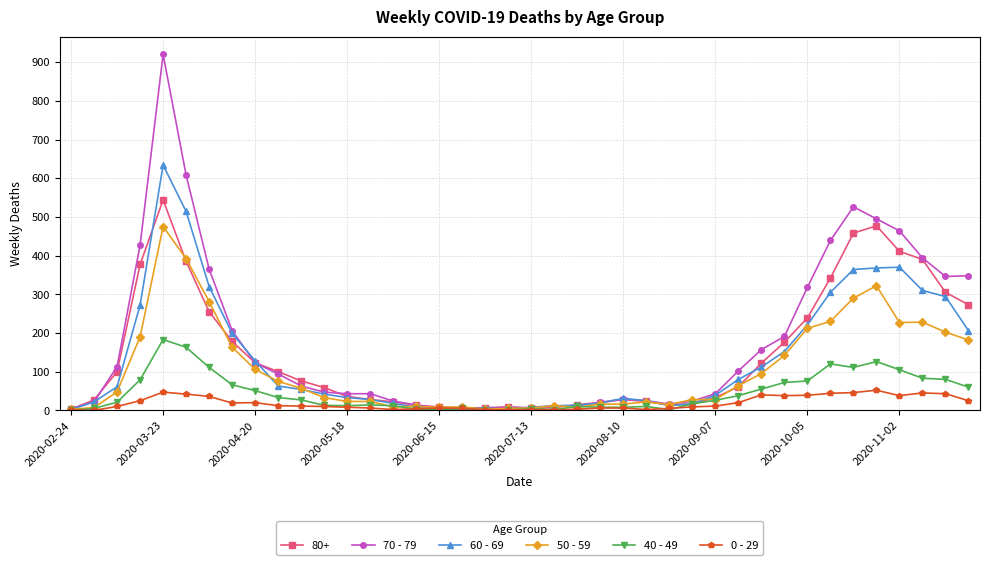

Which series has the widest spread of values?

70 - 79